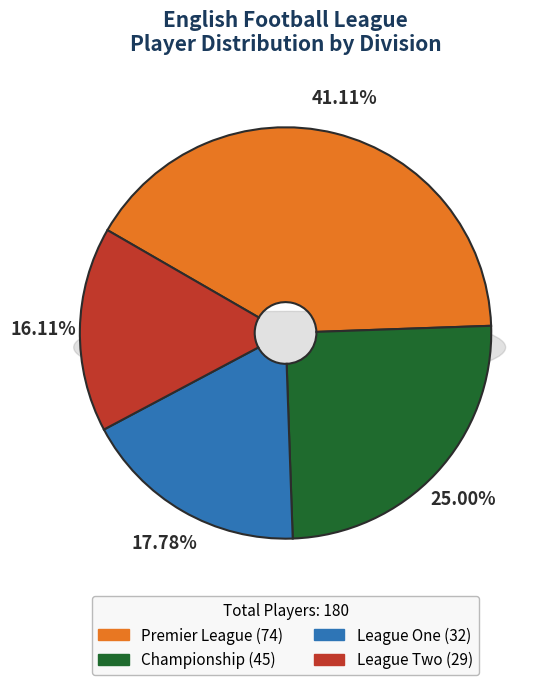

To the nearest percent, what portion does League One represent?

18%